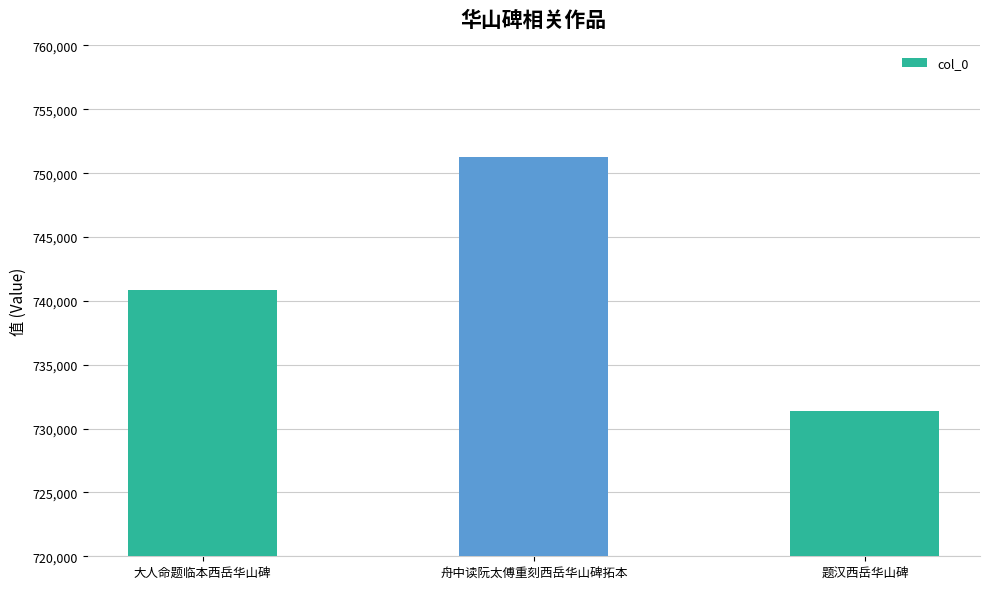

Reading left to right, what are all the values shown in this chart?

大人命题临本西岳华山碑=740828	舟中读阮太傅重刻西岳华山碑拓本=751248	题汉西岳华山碑=731391